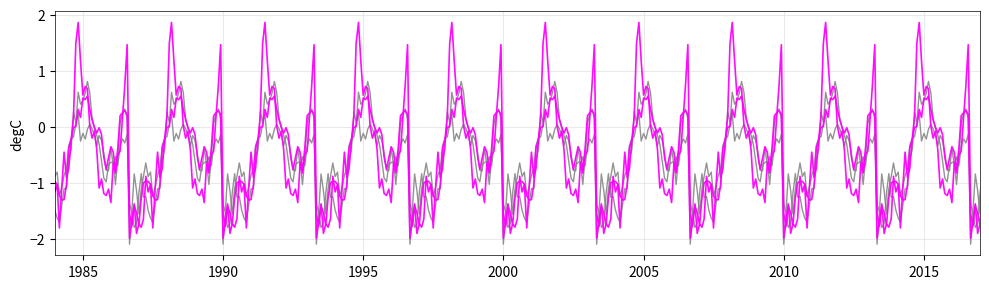

Is this an area chart (filled region under the line)?

No